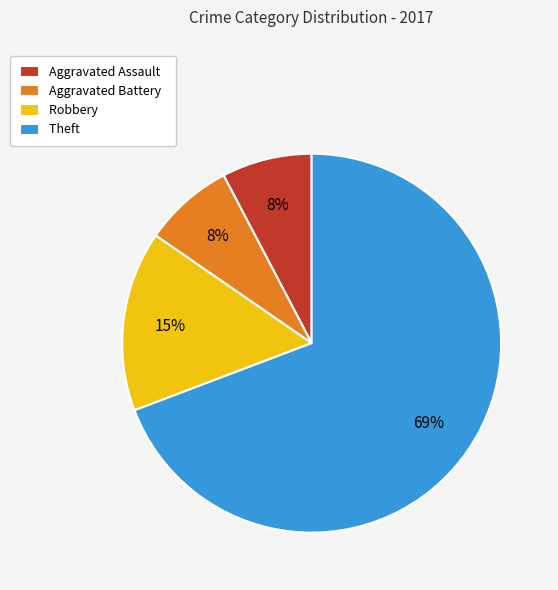

Is there a majority slice in this chart?

Yes